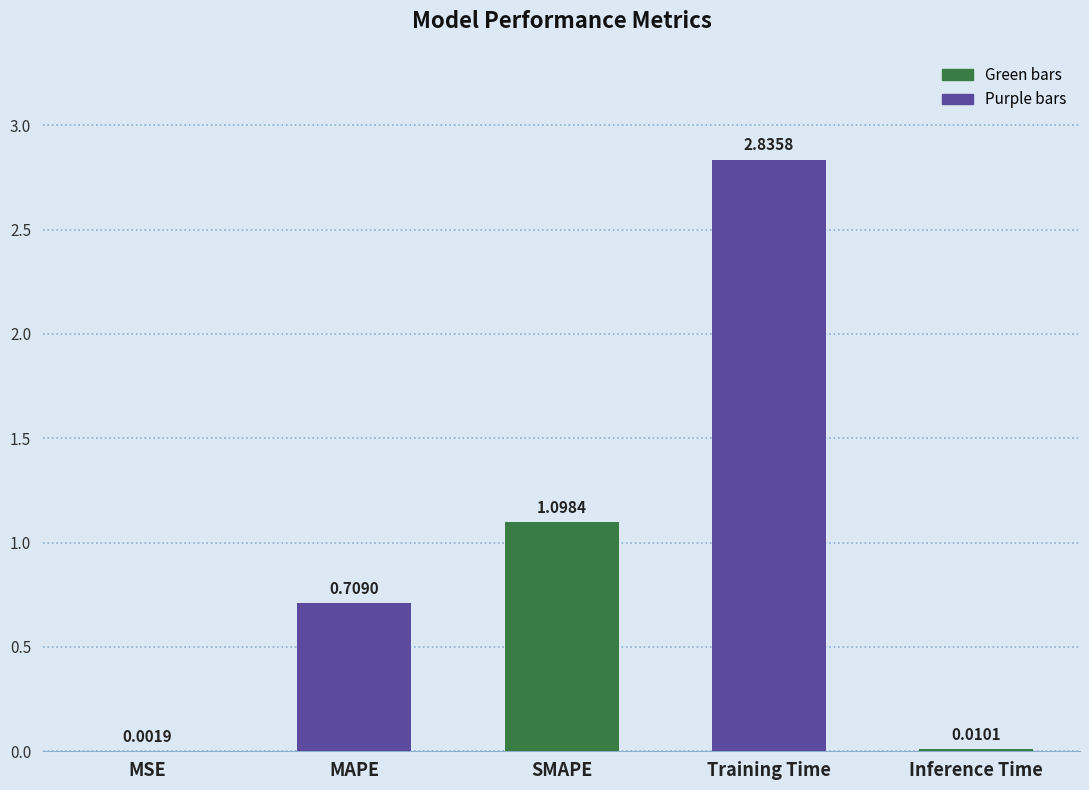

What is the sum of all values?

4.7